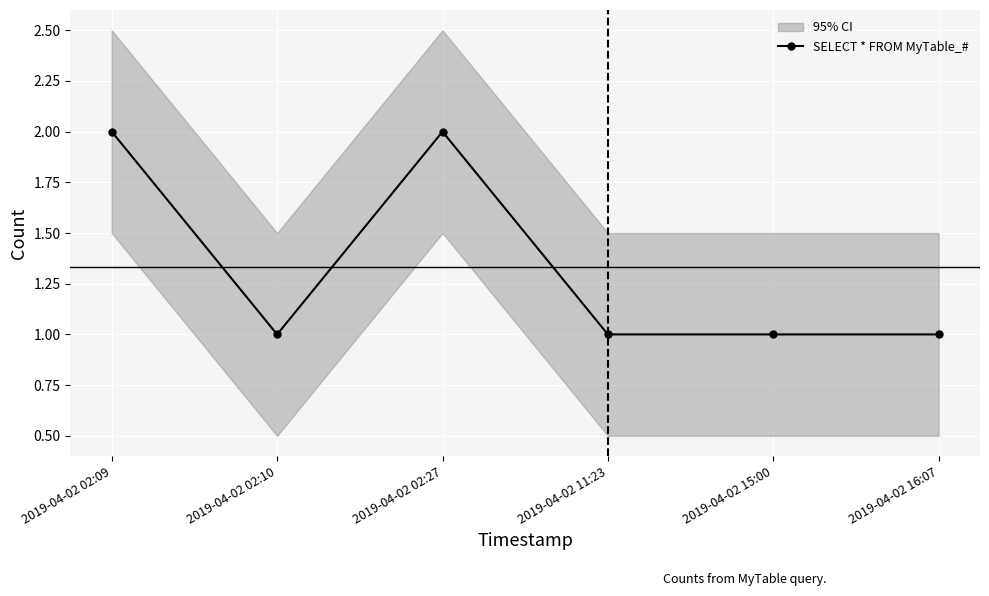

Approximately how many times larger is the value at 2019-04-02 02:27 compared to 2019-04-02 02:10?

2.0